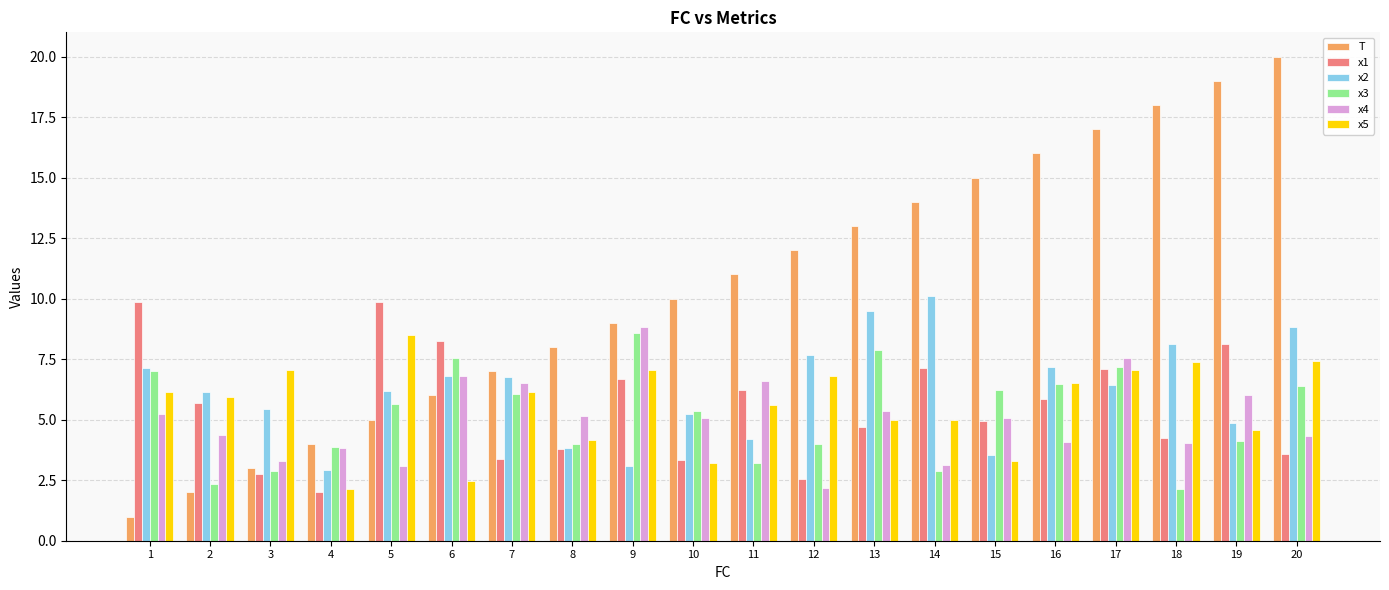

Which series has the largest total across all categories?

T